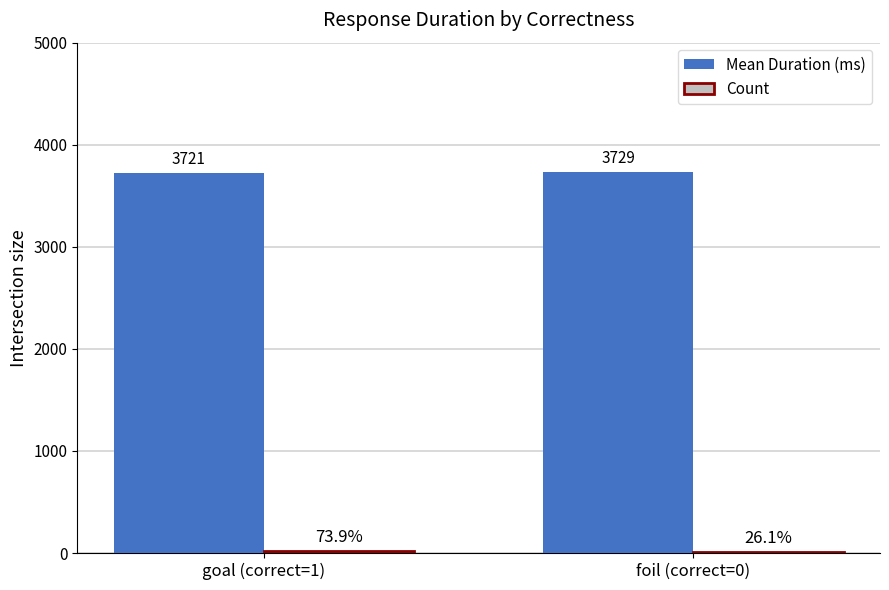

What is the greatest value displayed?

3729